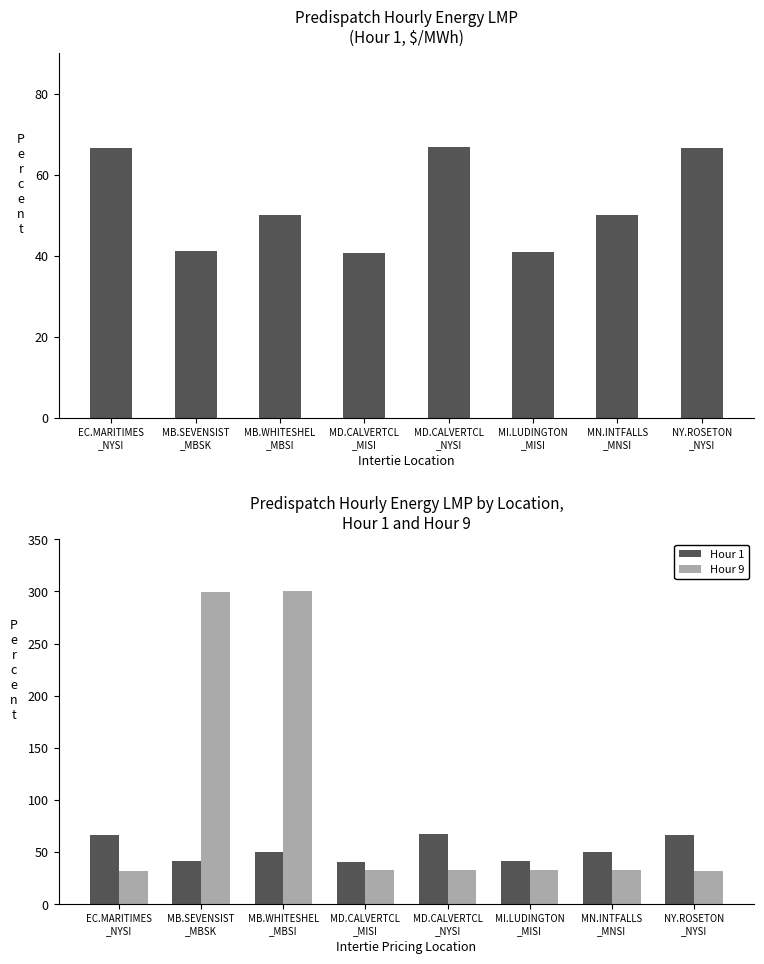

The value of Hour 1 LMP at MD.CALVERTCL
_NYSI is 36.5. True or false?

False